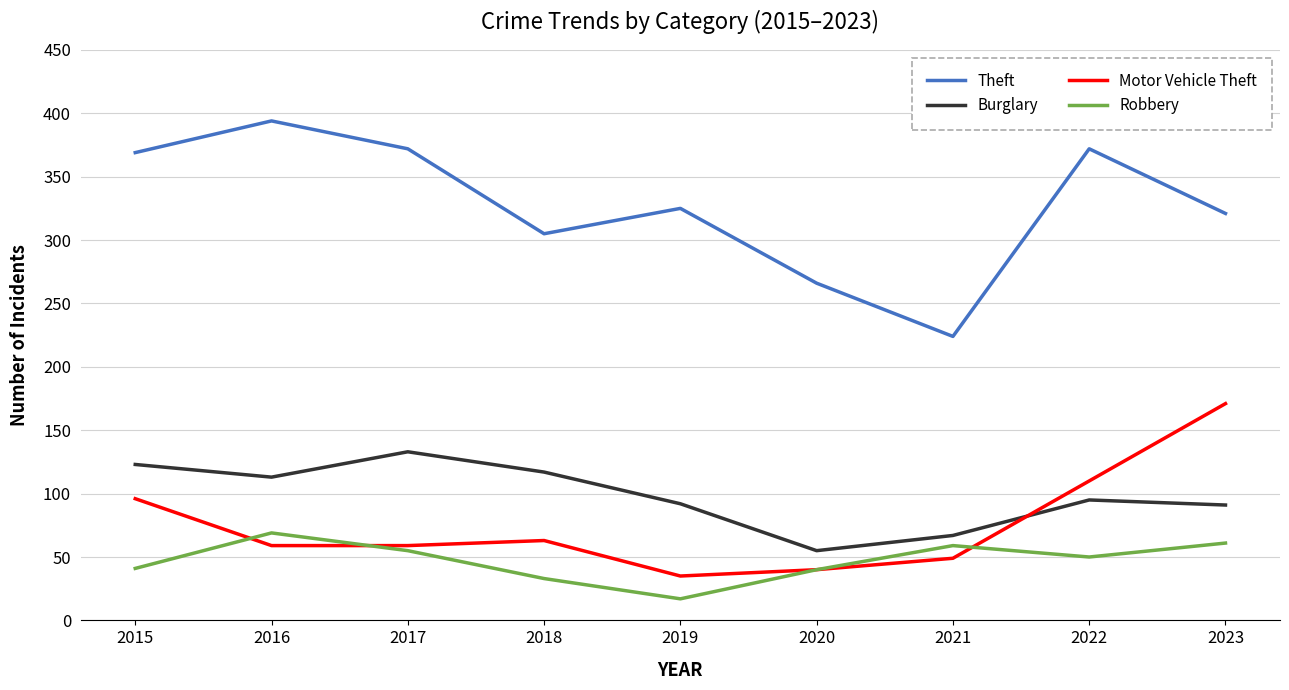

Which category has the lowest value in the Burglary series?

2020